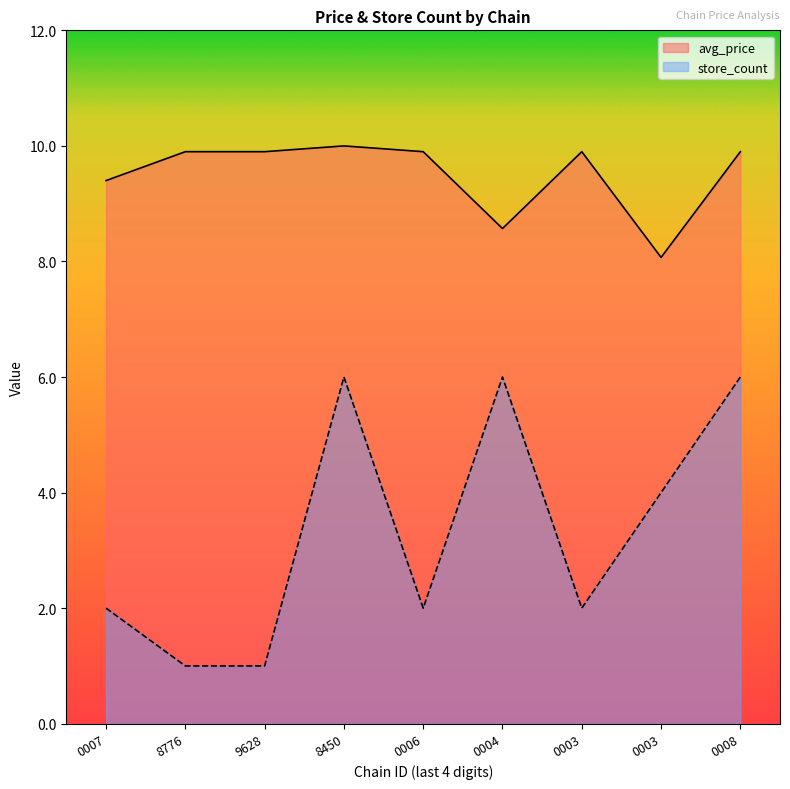

Which label corresponds to the largest value in the chart?

8450